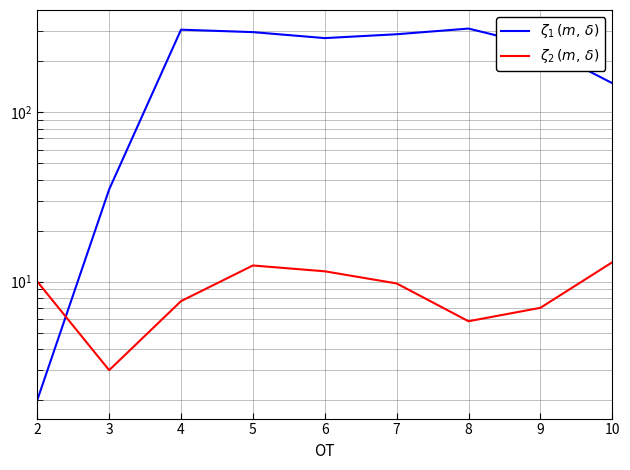

Which series has the largest total across all categories?

$\zeta_1\,(m,\,\delta)$